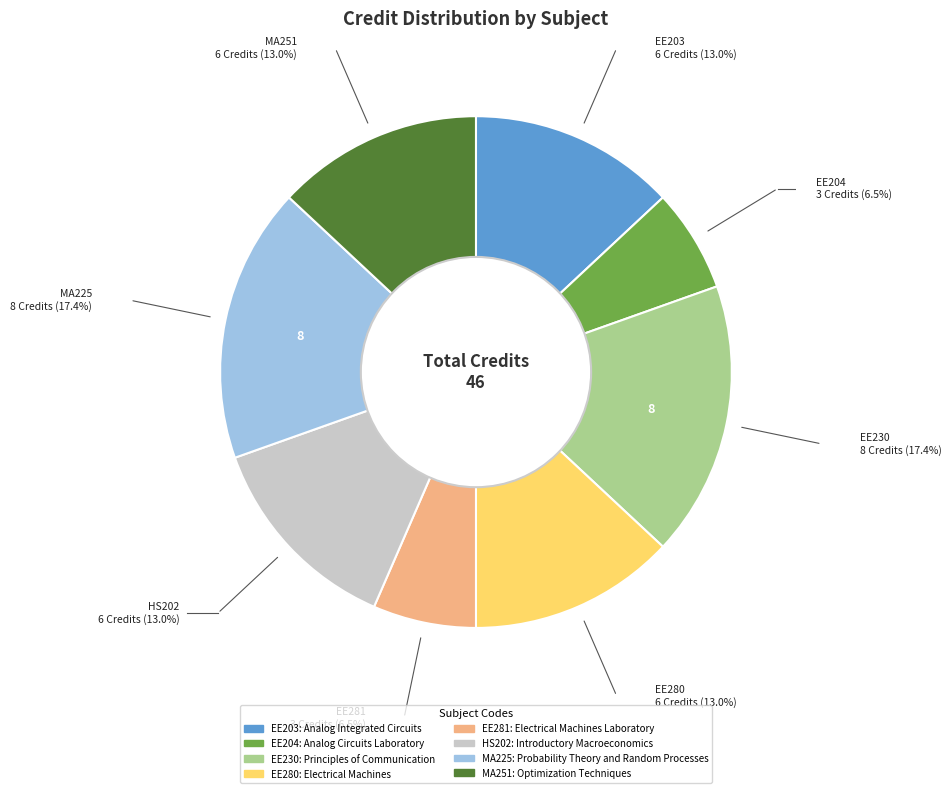

How many segments does this pie chart have?

8